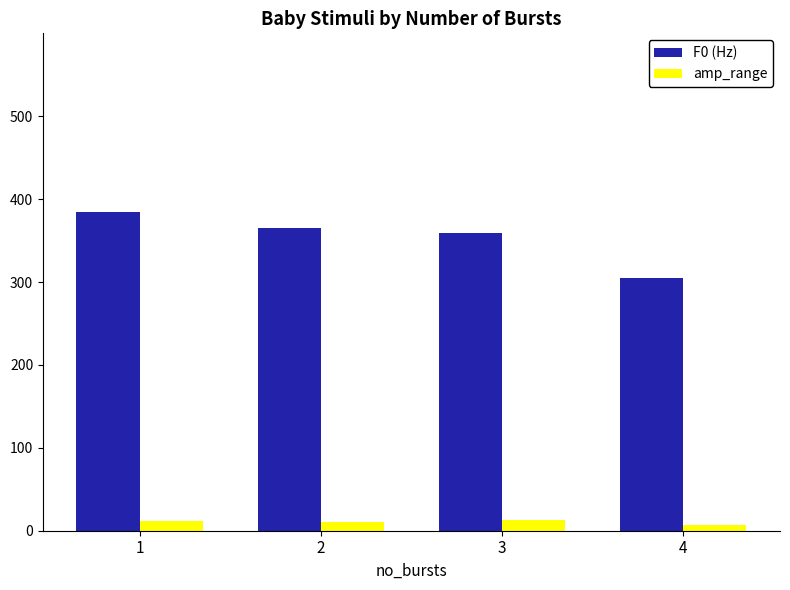

Rank the series by their maximum value, from lowest to highest.

amp_range, F0 (Hz)